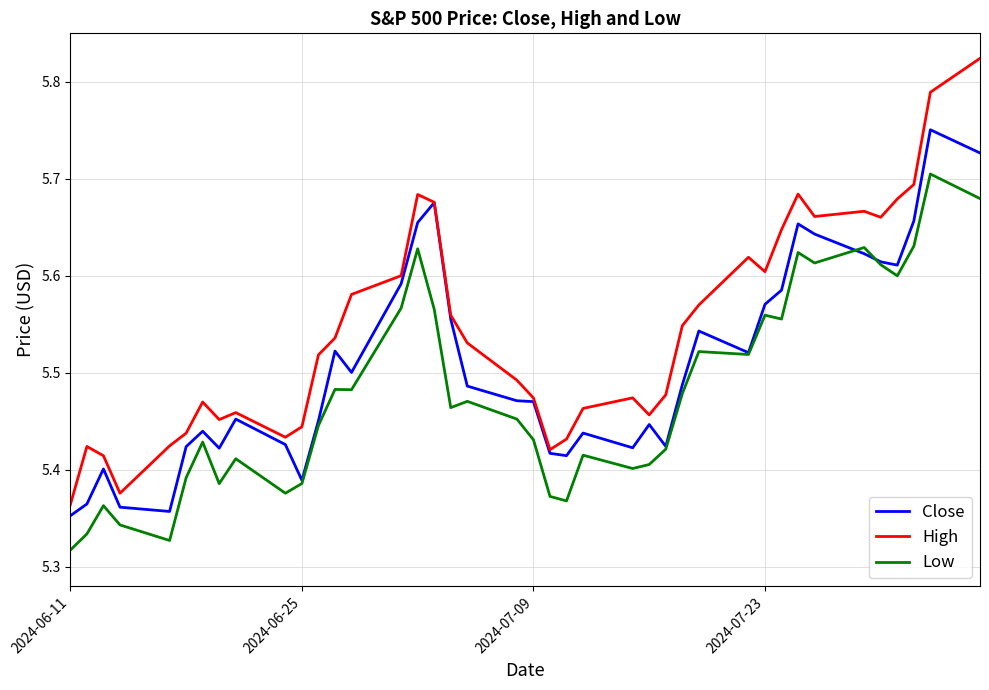

Rank the series by their maximum value, from lowest to highest.

Low, Close, High